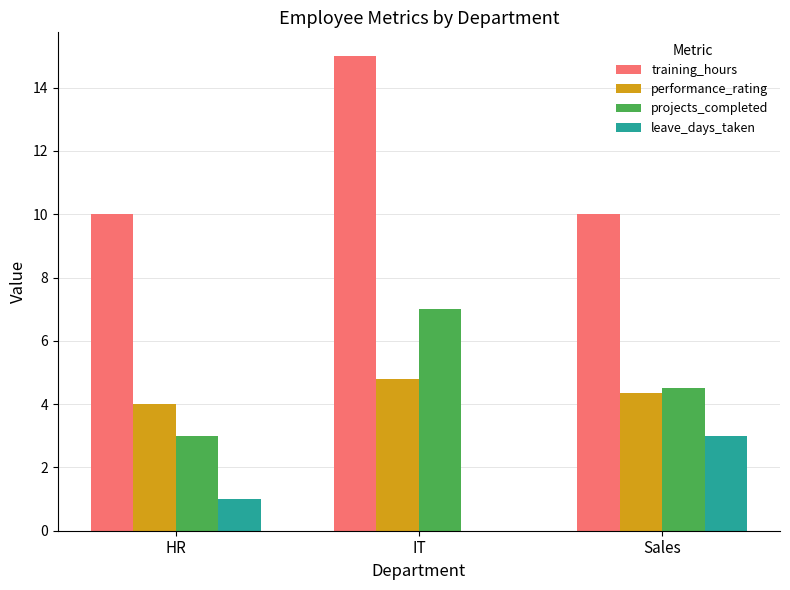

The value of training_hours at IT is 9.3. True or false?

False